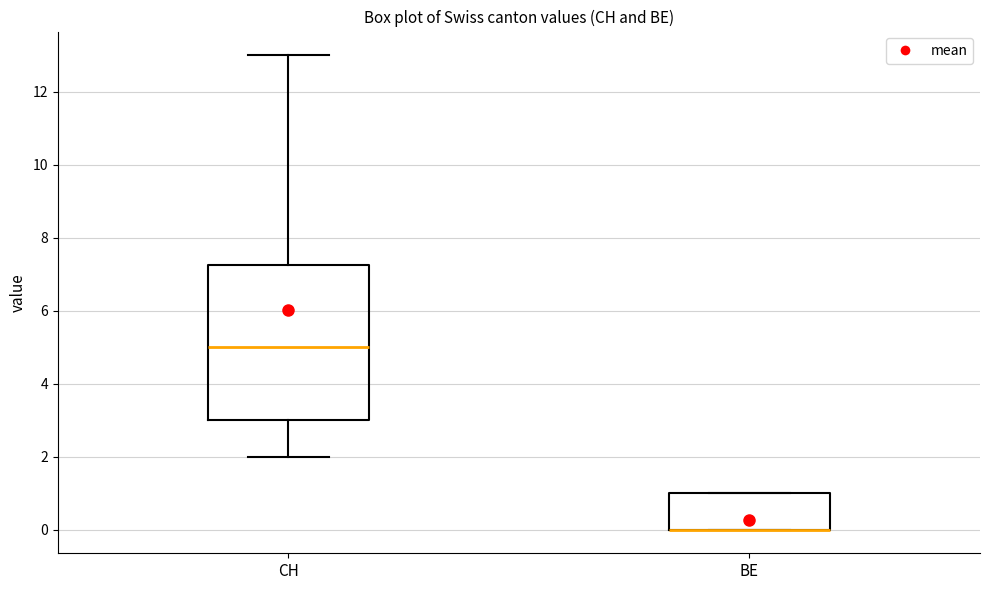

Reading left to right, transcribe this box plot: for each box, give where its median line is, the range the box spans, and where its two whiskers end, as read against the y-axis. The values are not printed on the chart, so give them approximately, as read against the axis.

CH: median 5.0, box 3.0 to 7.2, whiskers 2.0 to 13.0
BE: median 0.0 (drawn on the box's lower edge), box 0.0 to 1.0, whiskers 0.0 to 1.0